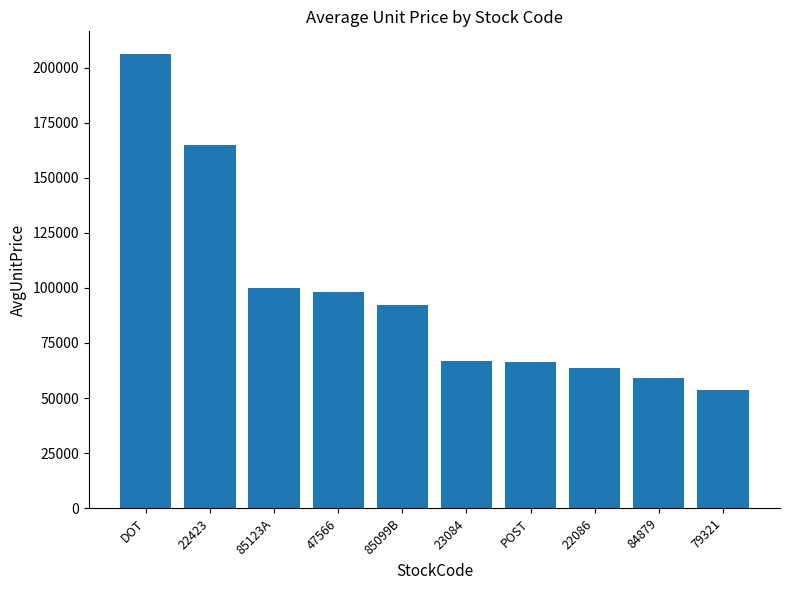

What is the smallest value displayed?

53768.1